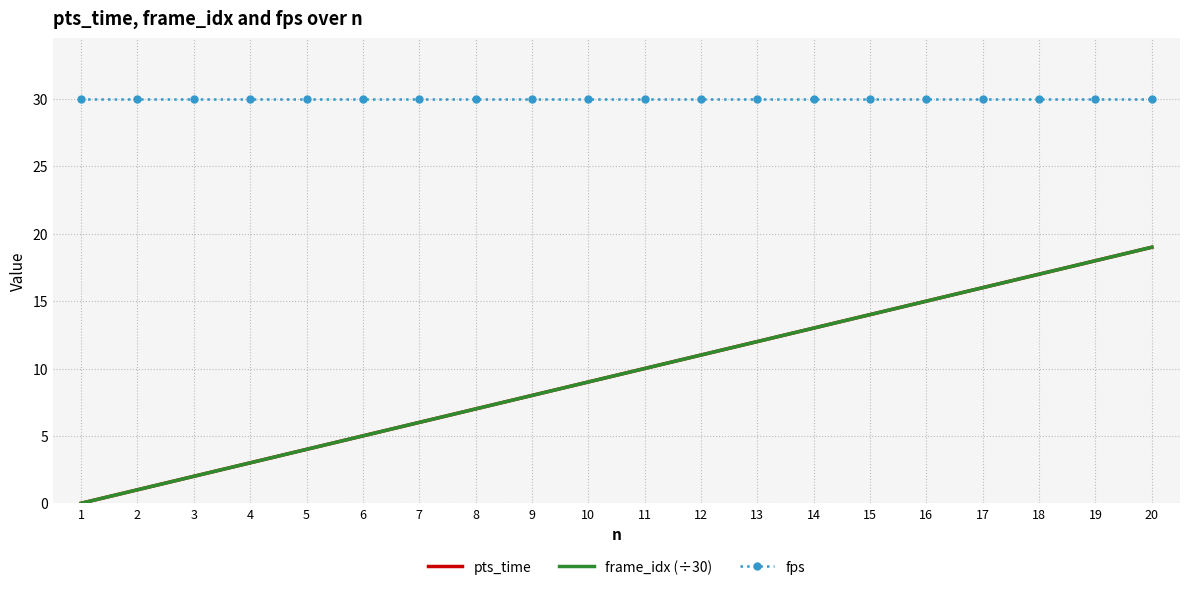

Rank the categories by pts_time value from lowest to highest.

1, 2, 3, 4, 5, 6, 7, 8, 9, 10, 11, 12, 13, 14, 15, 16, 17, 18, 19, 20